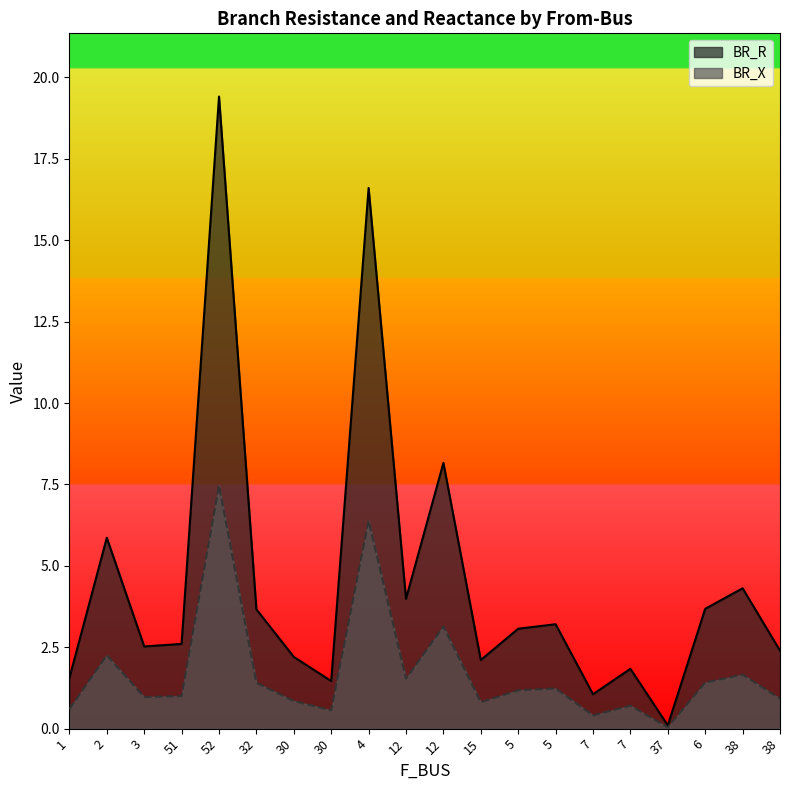

Which series has the widest spread of values?

BR_R